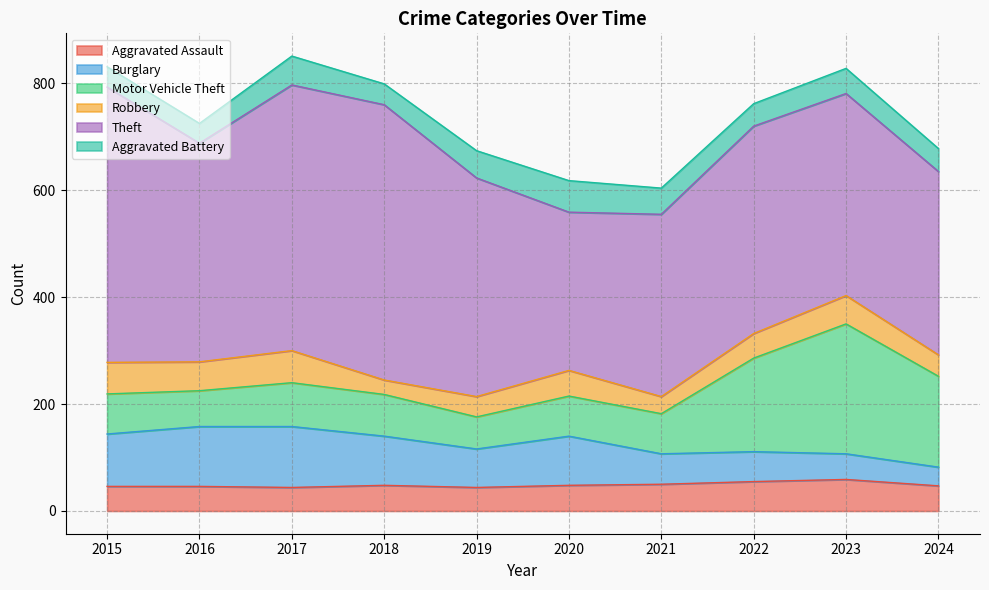

True or false: Robbery and Burglary cross at least once.

True